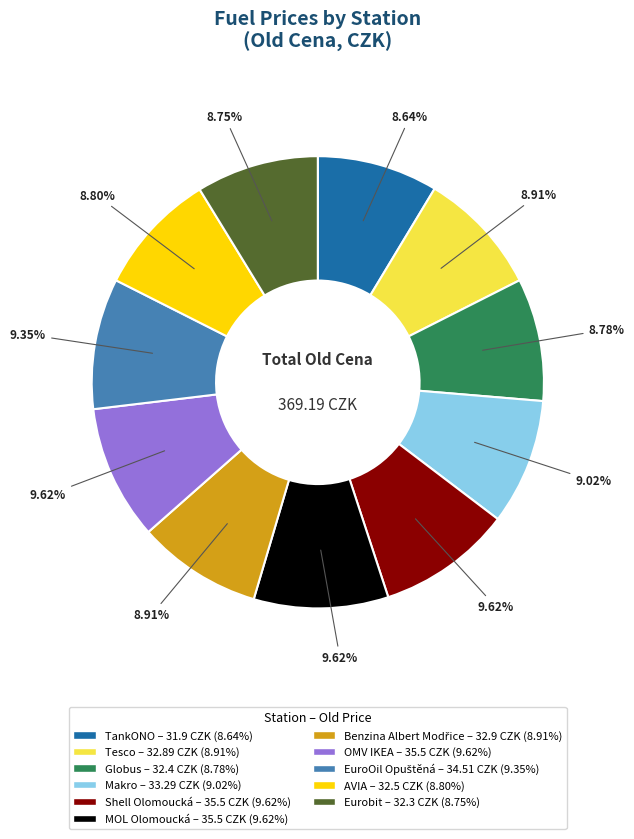

The Eurobit slice represents 9% of the pie. True or false?

True